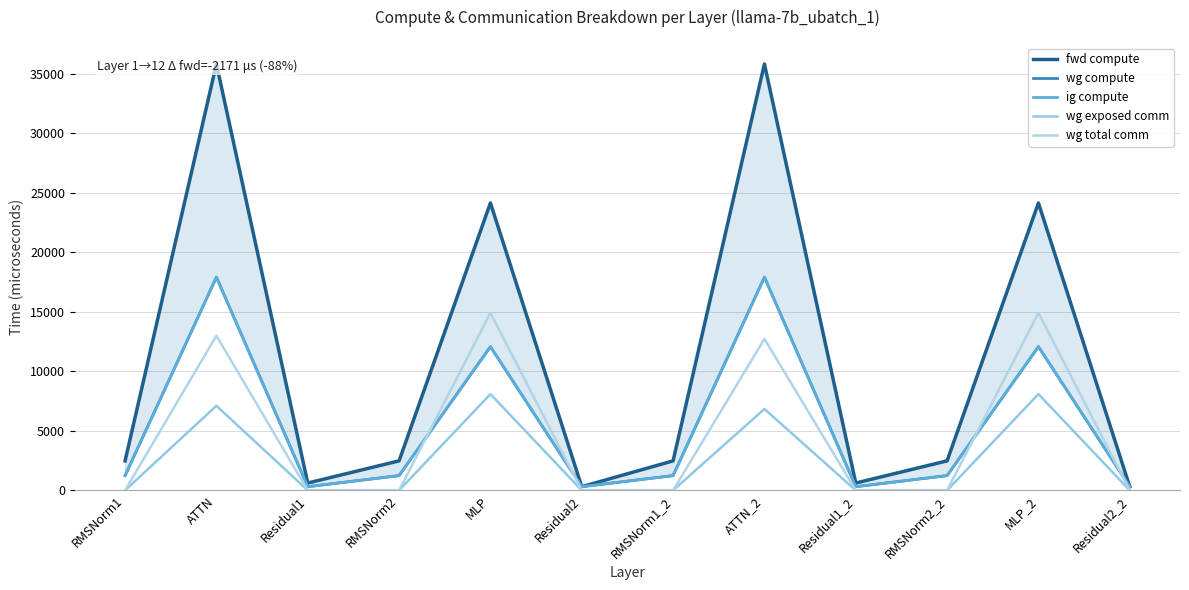

Rank the categories by ig compute value from lowest to highest.

Residual1, Residual2, Residual1_2, Residual2_2, RMSNorm1, RMSNorm2, RMSNorm1_2, RMSNorm2_2, MLP, MLP_2, ATTN, ATTN_2